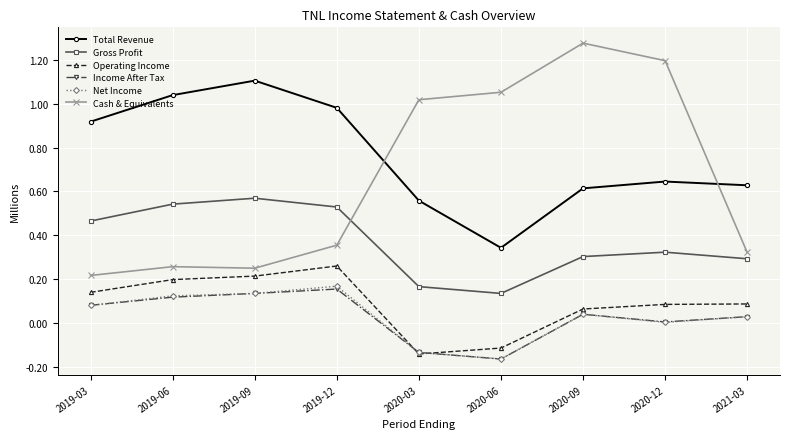

What is the sum of all Cash & Equivalents values?

5.9